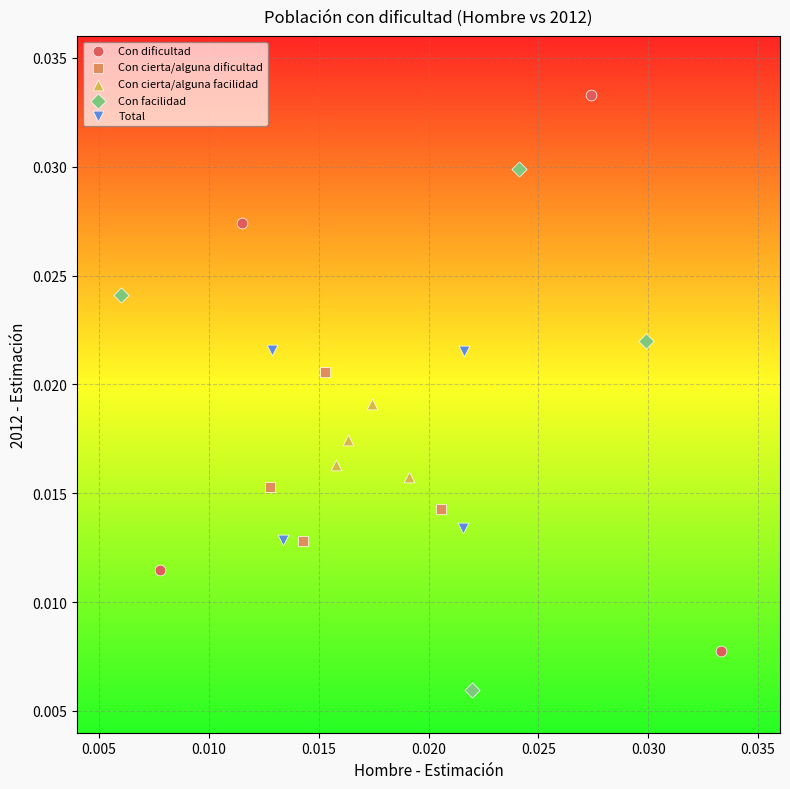

What are all the series names shown in the legend?

Con dificultad, Con cierta/alguna dificultad, Con cierta/alguna facilidad, Con facilidad, Total